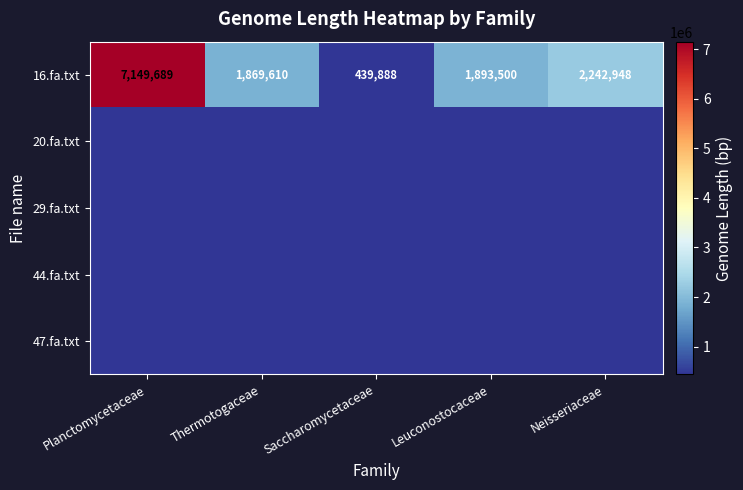

At which label is 16.fa.txt closest to 3794788?

Neisseriaceae